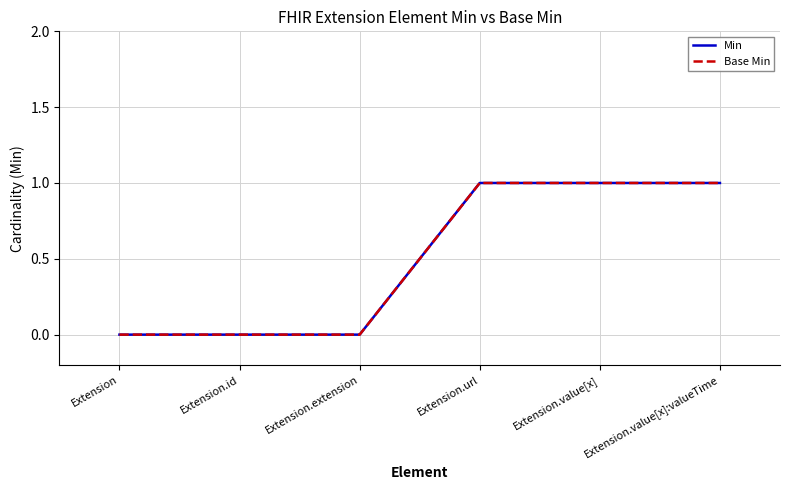

Does the chart display data point markers on the line(s)?

No